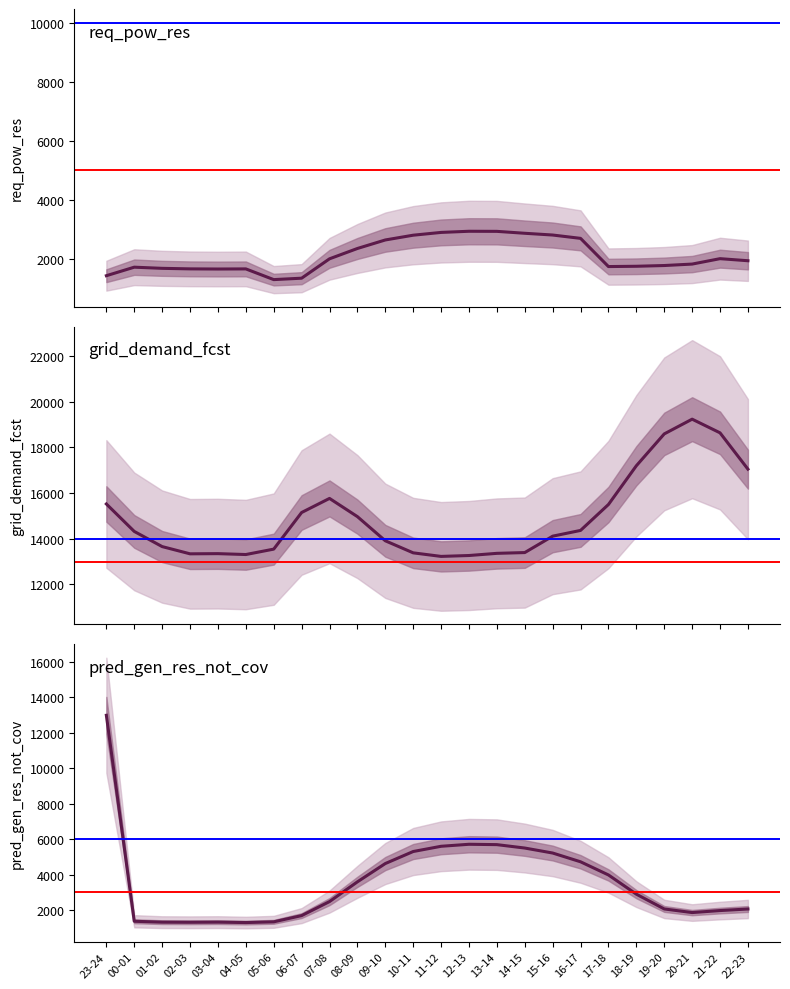

What position from the right is 21-22?

2